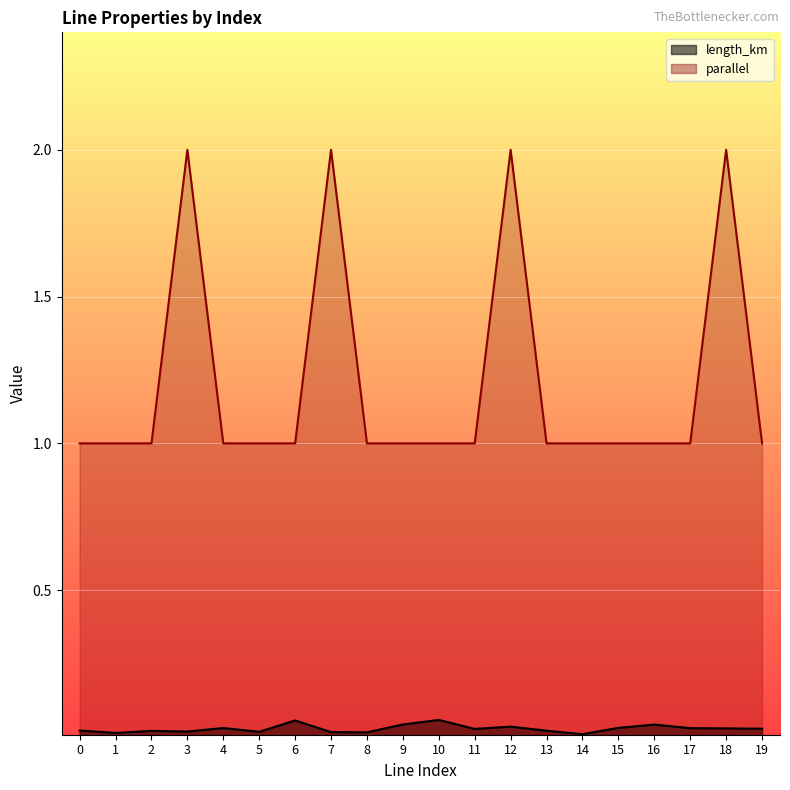

What is the sum of all length_km values?

0.6